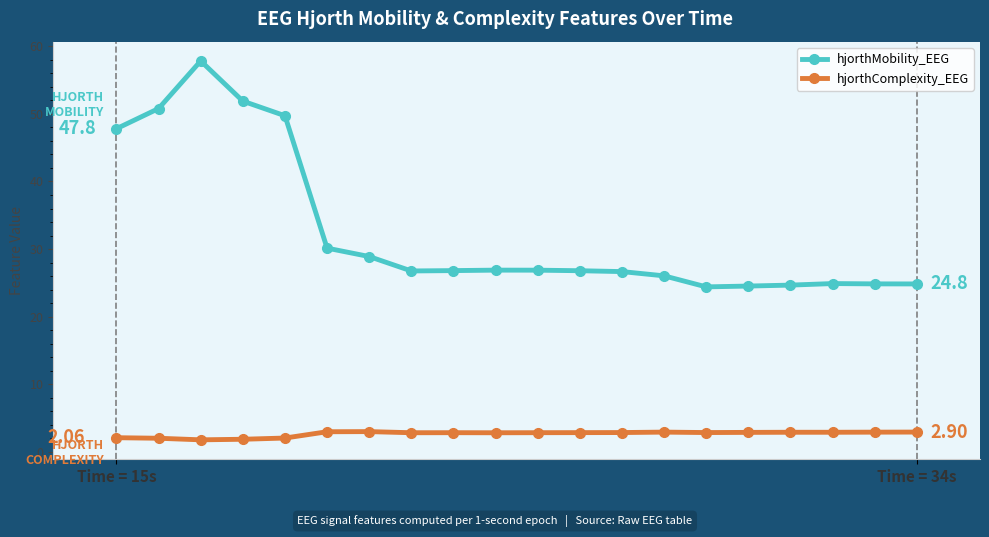

Which series has the largest range (max minus min)?

hjorthMobility_EEG